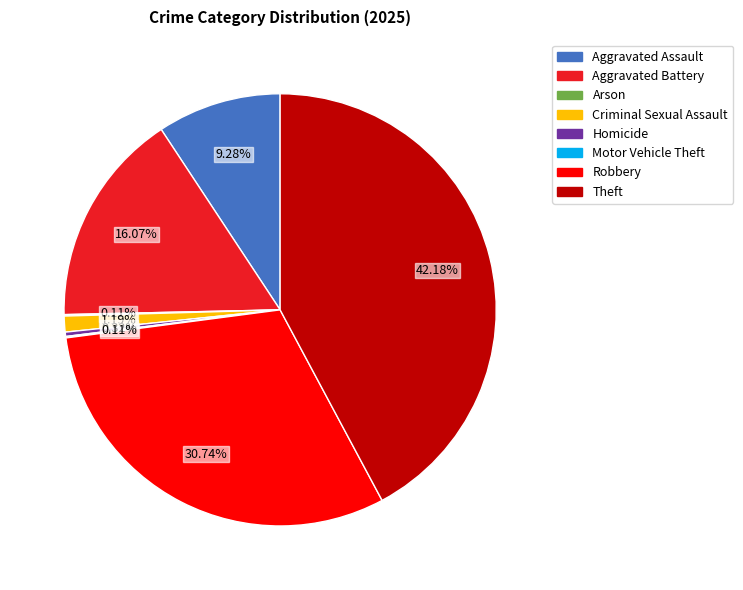

Is the sum of Aggravated Assault and Robbery greater than half?

No